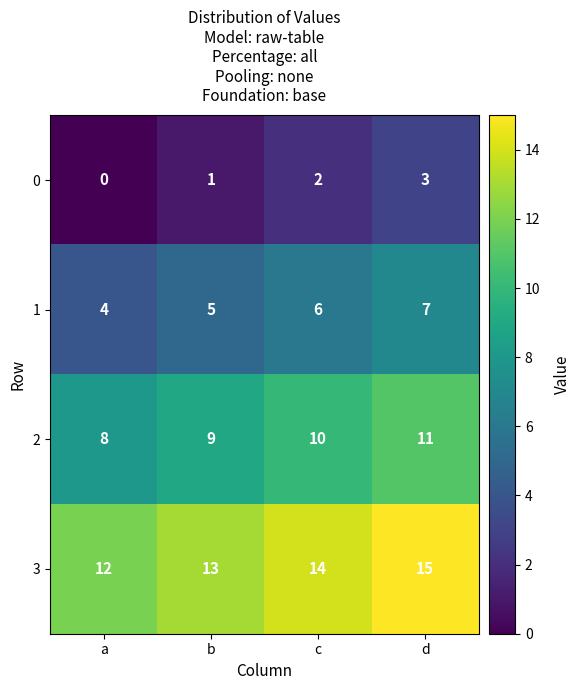

What is the sum of all 1 values?

22